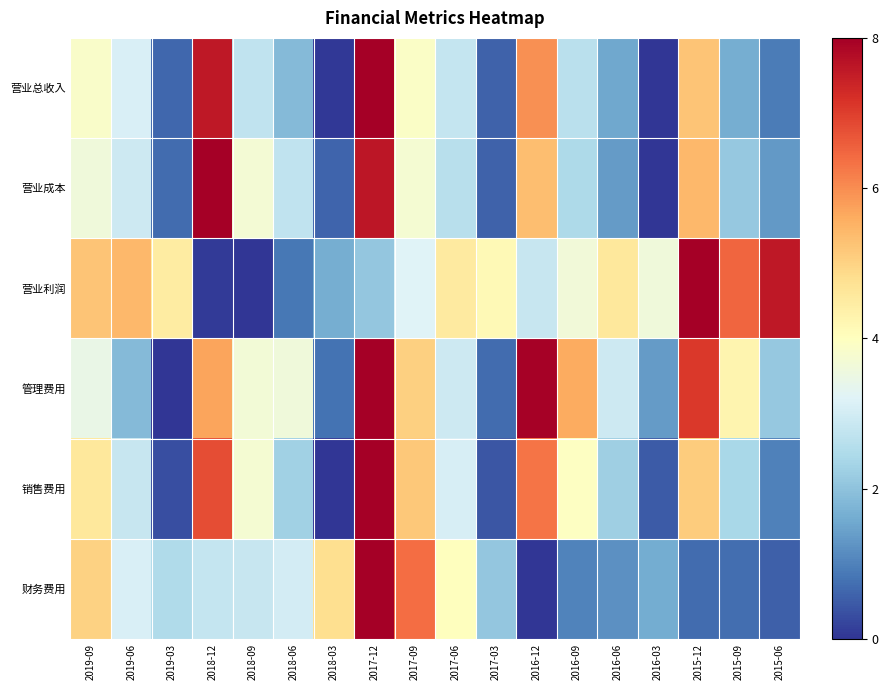

At which category is the sum across all series the highest?

2017-12